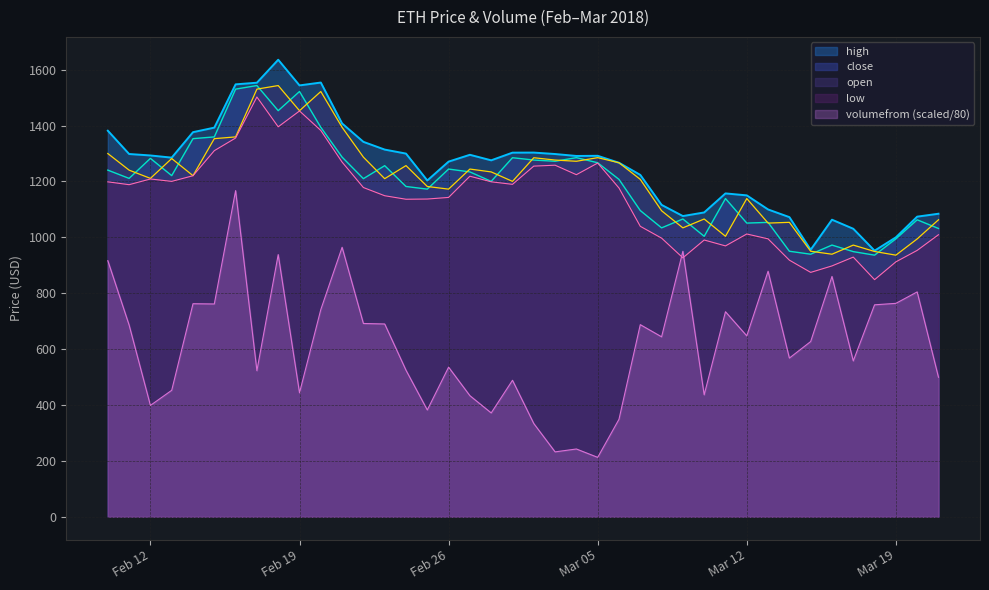

Which has a higher value, 2018-03-06 or 2018-03-17?

2018-03-06